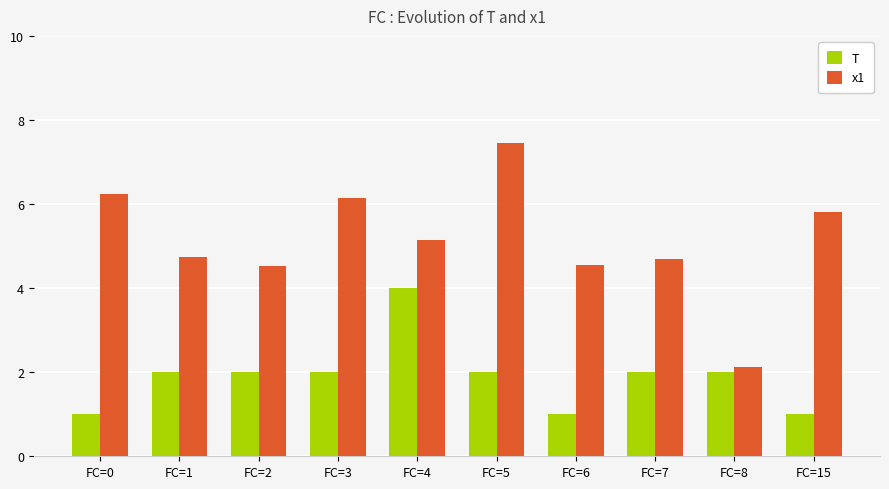

What is the difference between the second highest and minimum values in the x1 series?

4.1